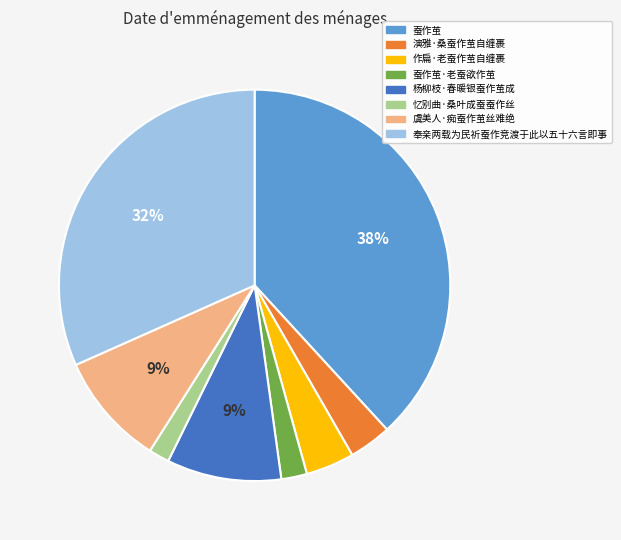

To the nearest percent, what portion does 杨柳枝·春暖银蚕作茧成 represent?

9%